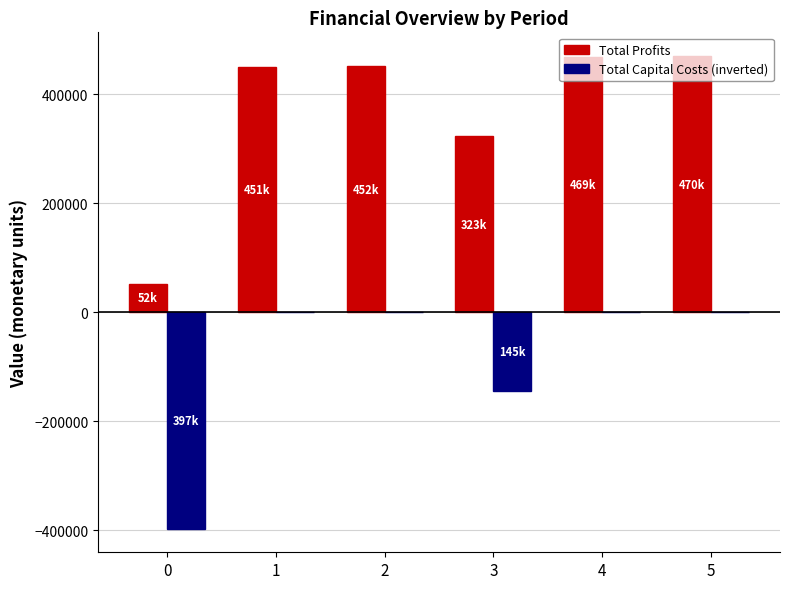

What is the sum of all Total Capital Costs (inverted) values?

-542208.0